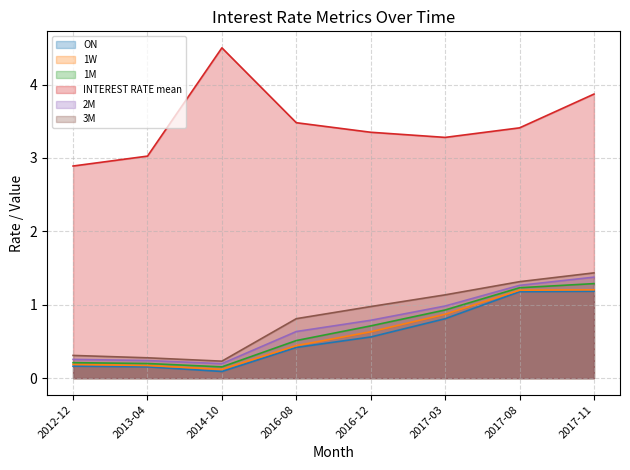

True or false: ON and 3M cross at least once.

False